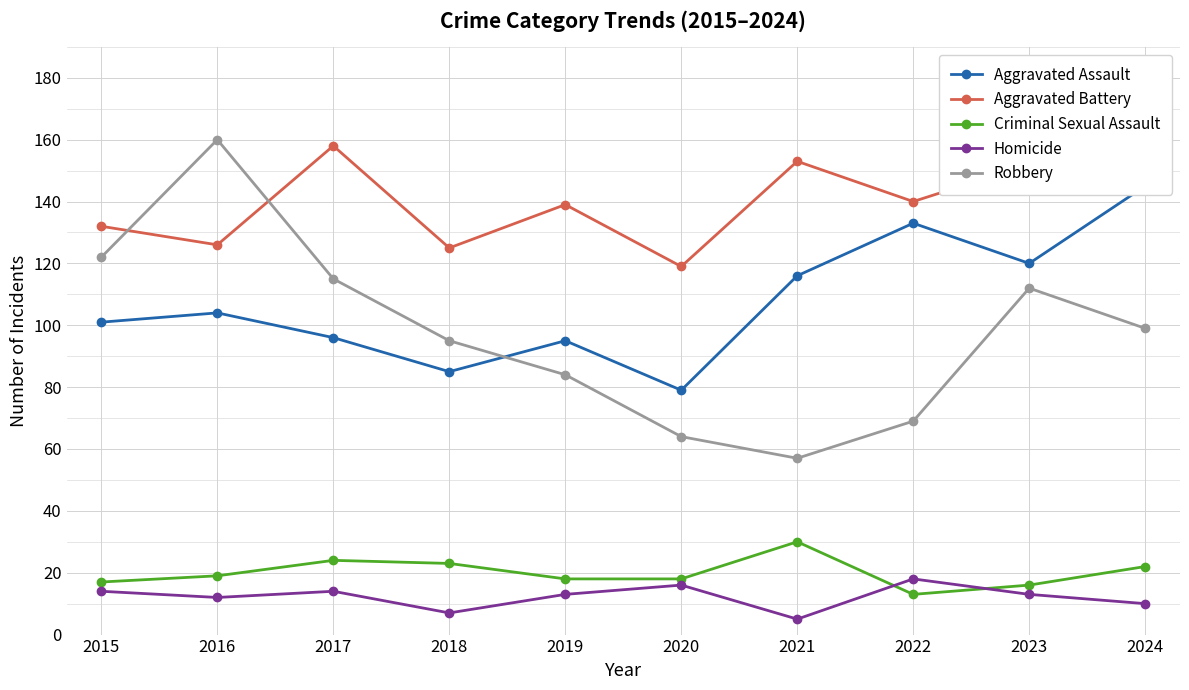

Reading left to right, transcribe all the data shown in this chart.

Aggravated Assault: 101	104	96	85	95	79	116	133	120	145
Aggravated Battery: 132	126	158	125	139	119	153	140	152	155
Criminal Sexual Assault: 17	19	24	23	18	18	30	13	16	22
Homicide: 14	12	14	7	13	16	5	18	13	10
Robbery: 122	160	115	95	84	64	57	69	112	99